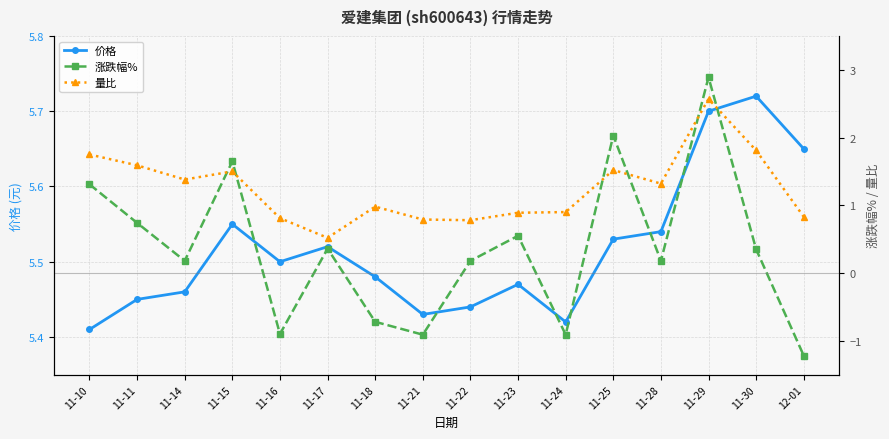

What is the difference between the 量比 values at 11-24 and 11-16?

0.1